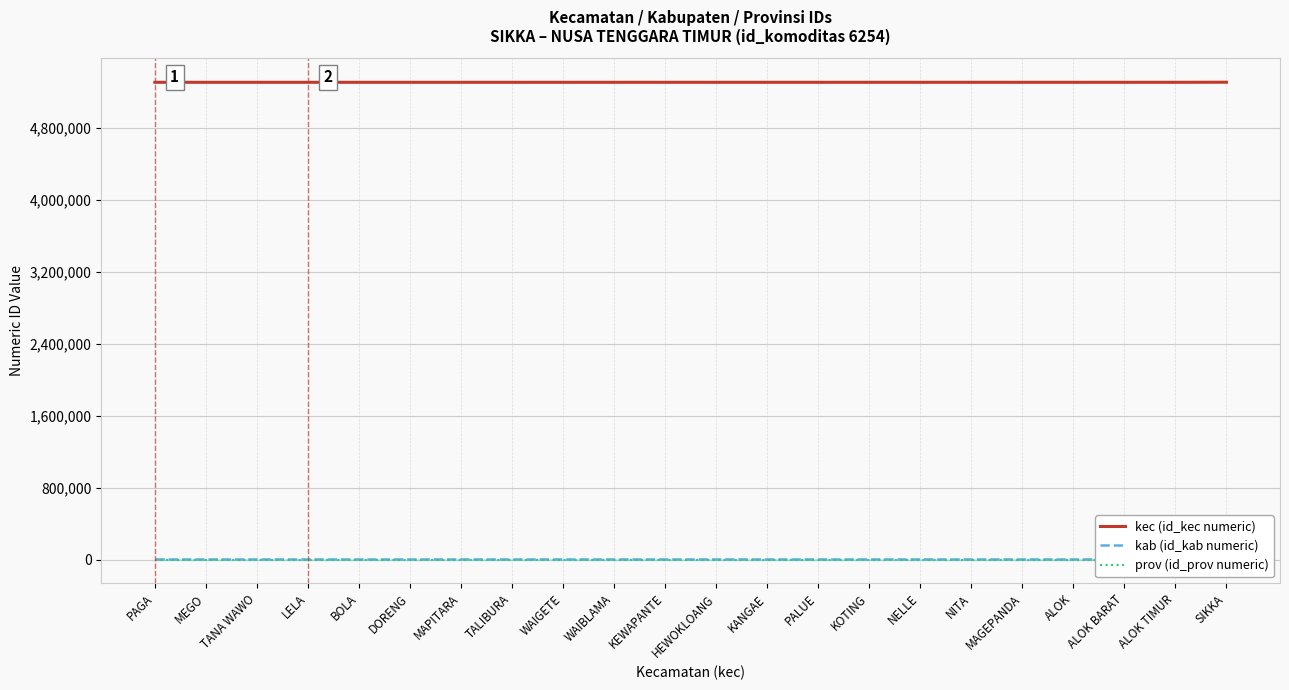

What is the value of the kab (id_kab numeric) point at the 21st from the left?

5310